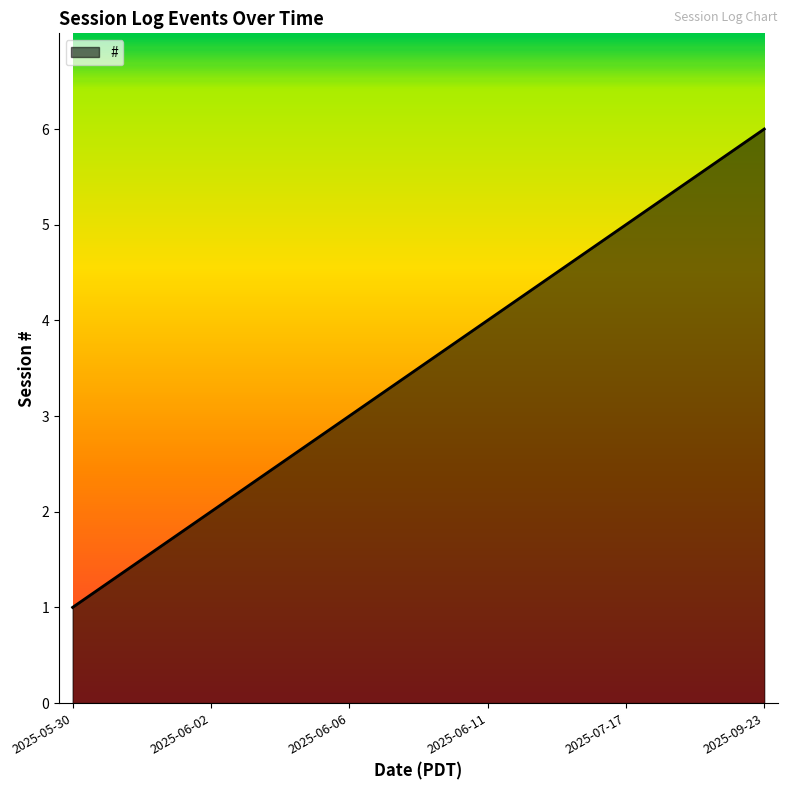

What position from the right is 2025-06-02?

5